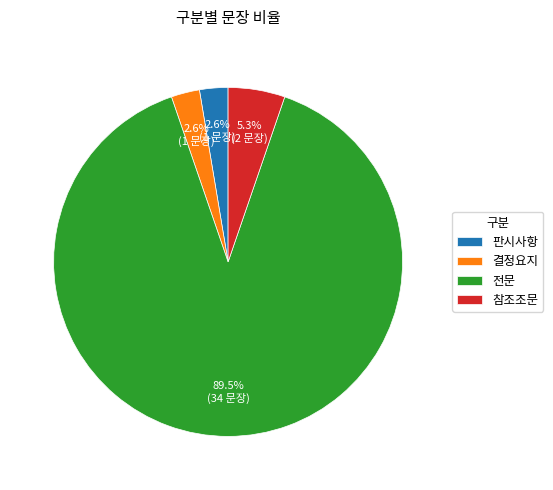

Count the number of slices in the pie.

4